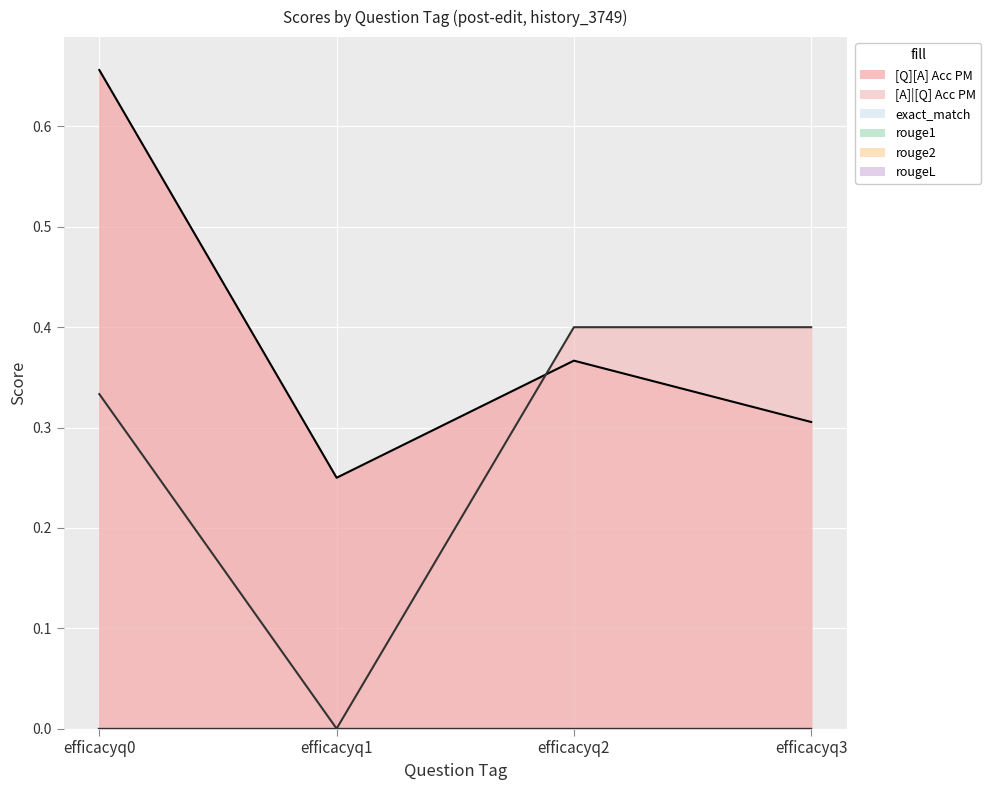

Between efficacyq2 and efficacyq3, which series saw the biggest shift?

[Q][A] Acc PM